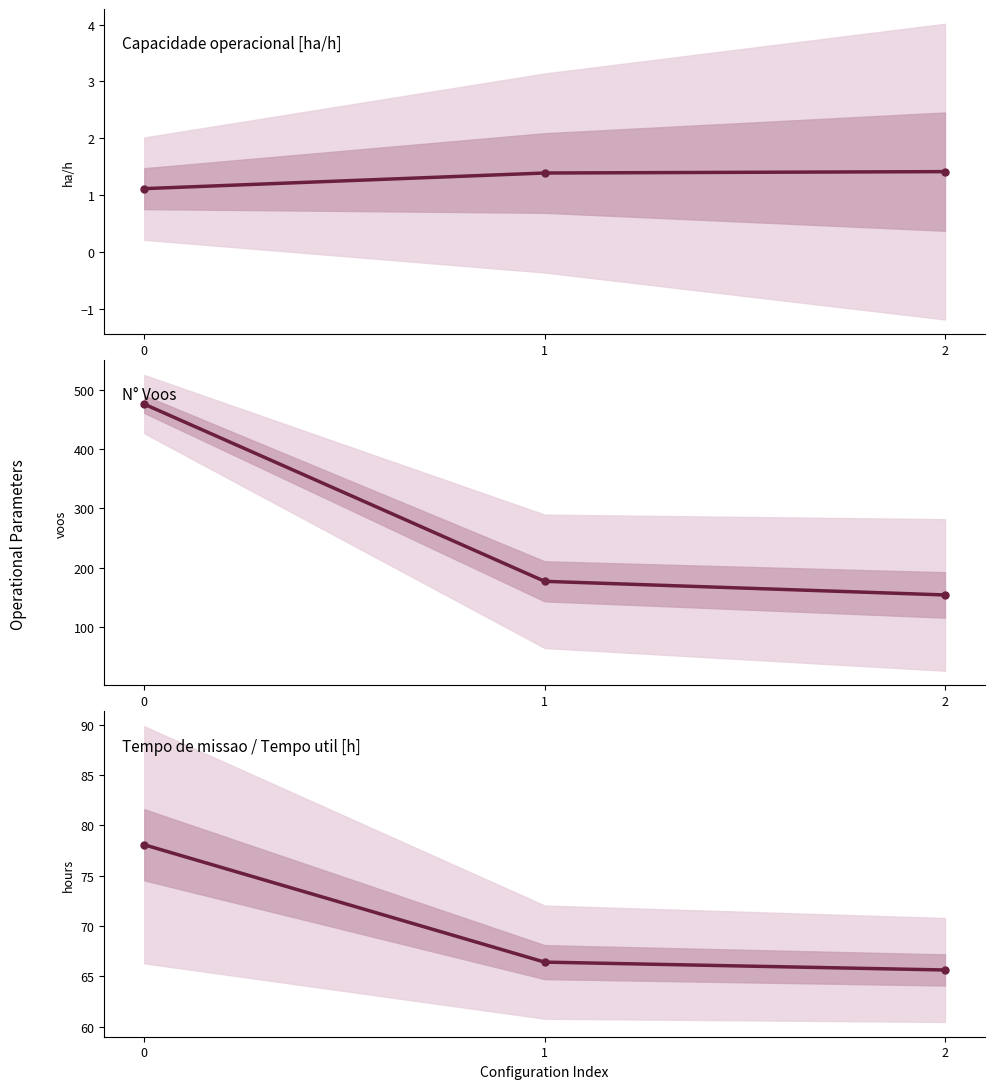

Is it true that N° Voos equals 177.0 at 1?

True